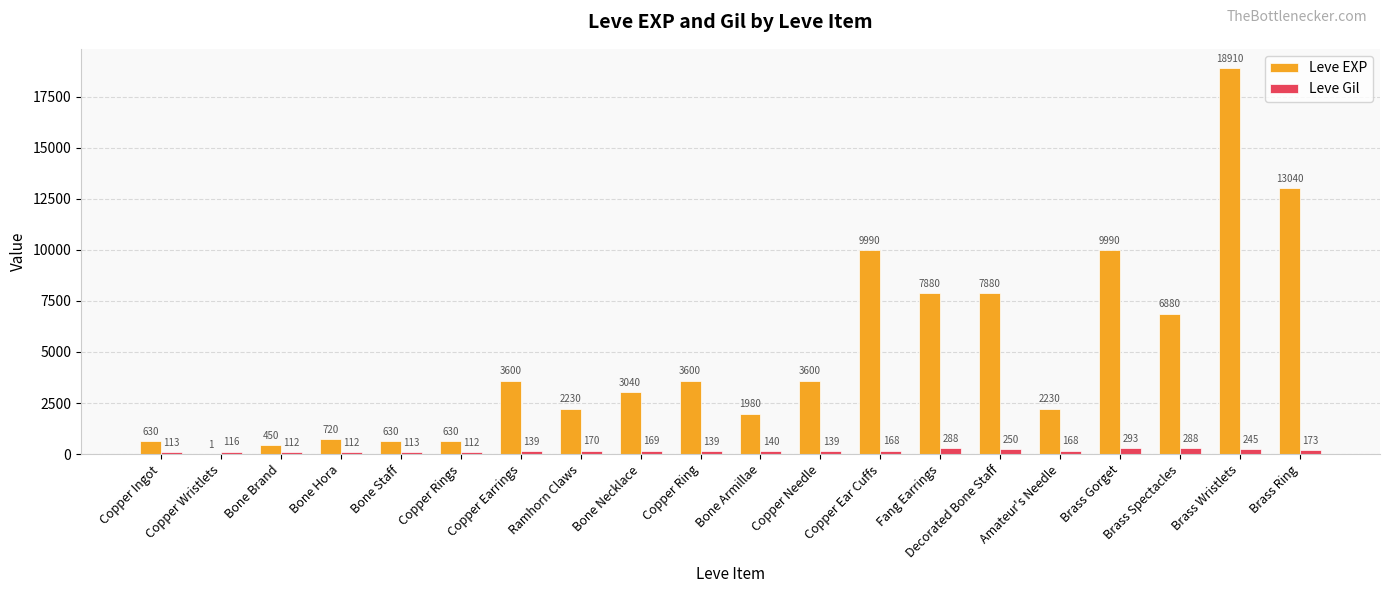

What is the approximate value of Leve Gil at Brass Wristlets?

245